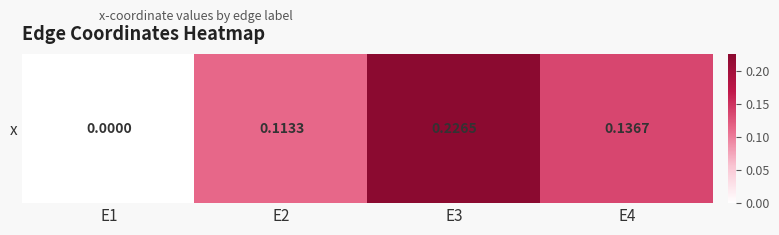

Count the values in the range 0 to 1.

4